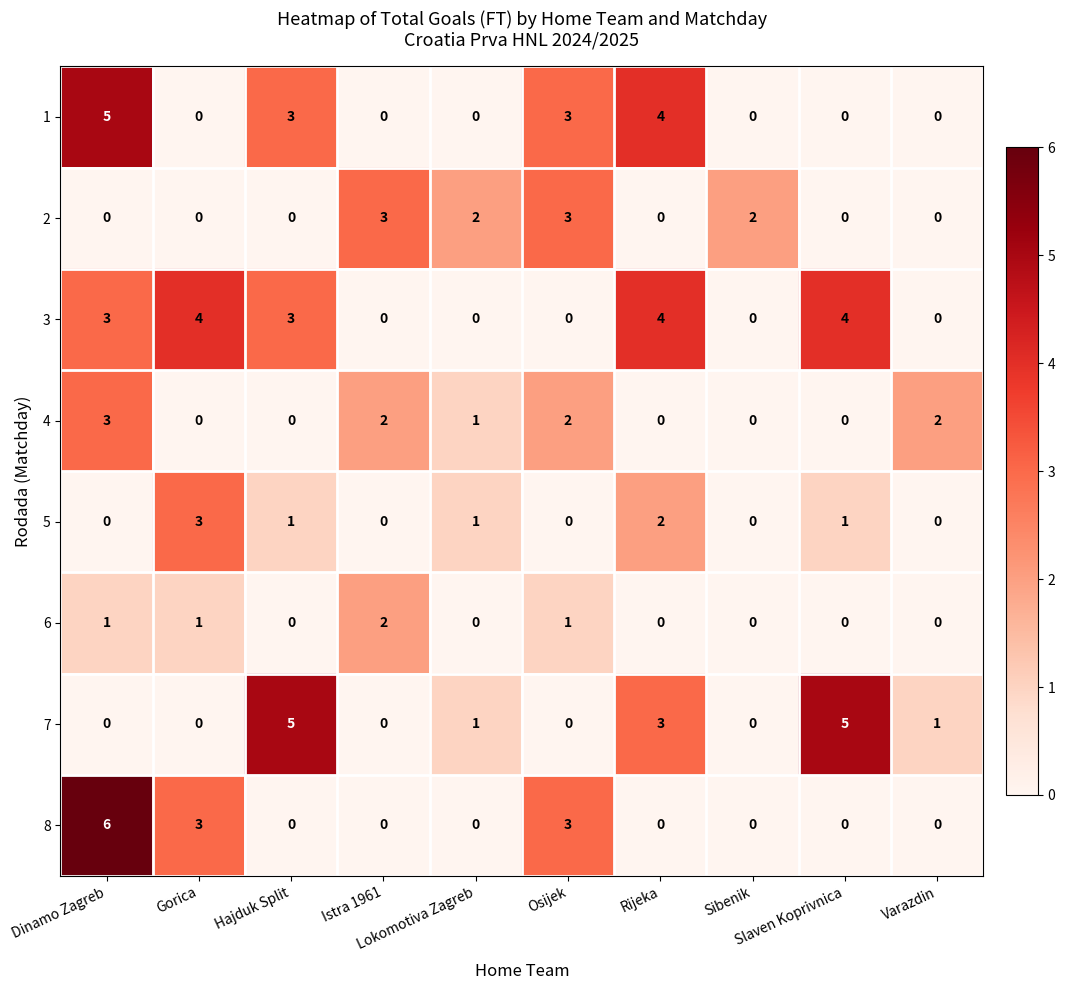

What is the sum of all 8 values?

12